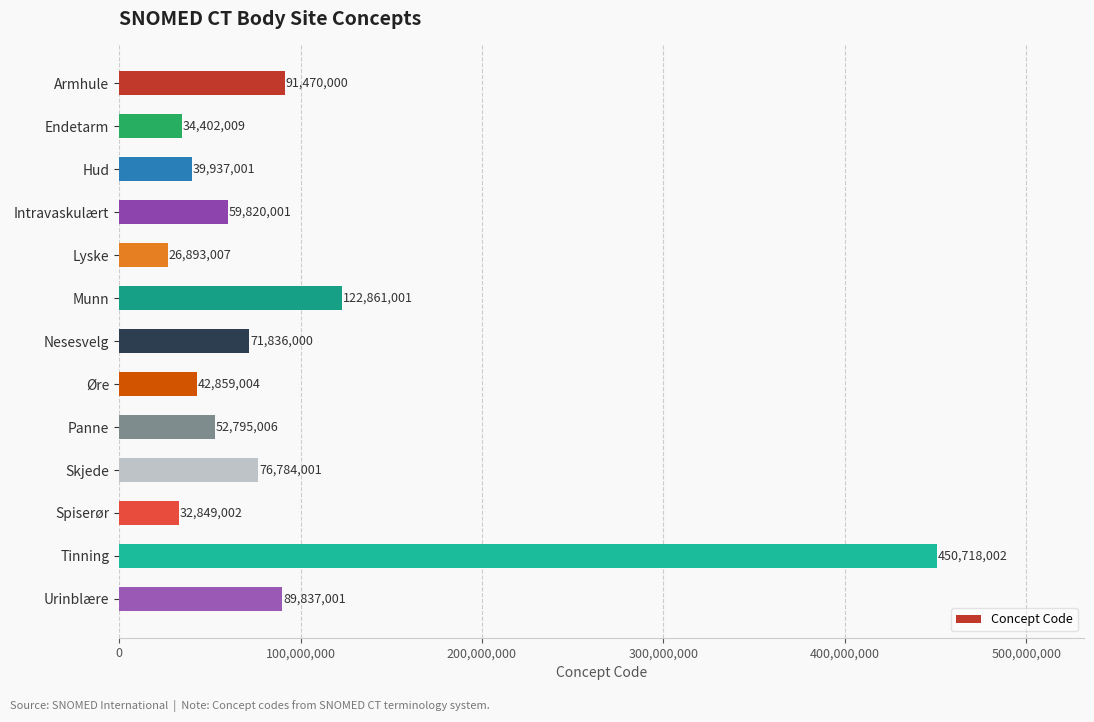

The chart shows a value of 71836000 at Nesesvelg. True or false?

True